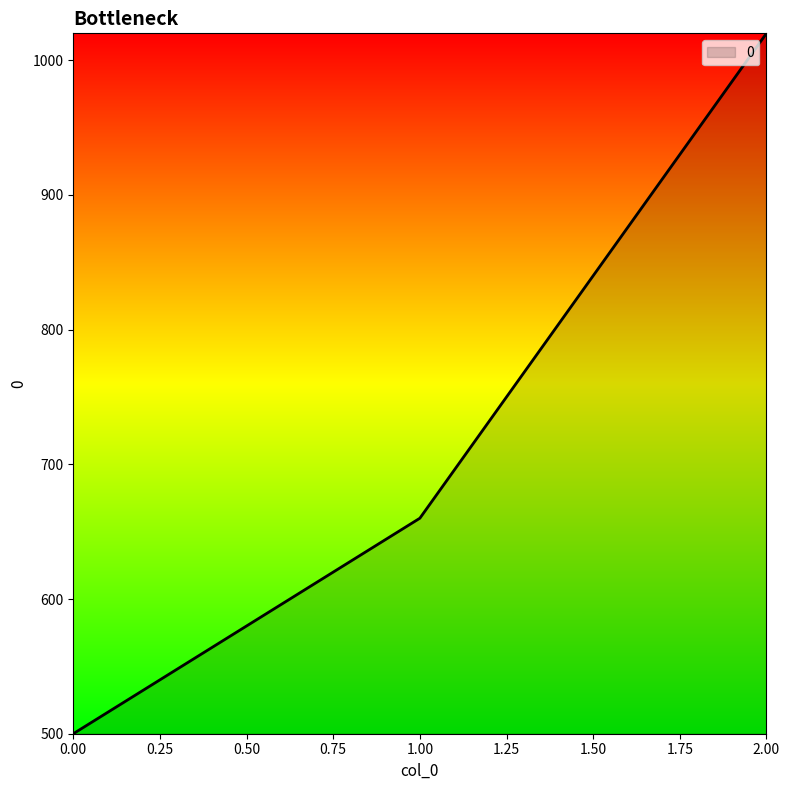

What is the difference between the maximum and minimum values?

520